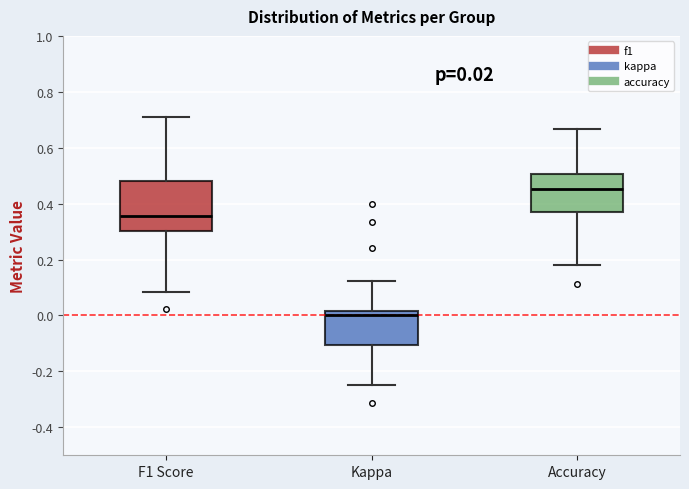

Which box's median line is the highest?

Accuracy